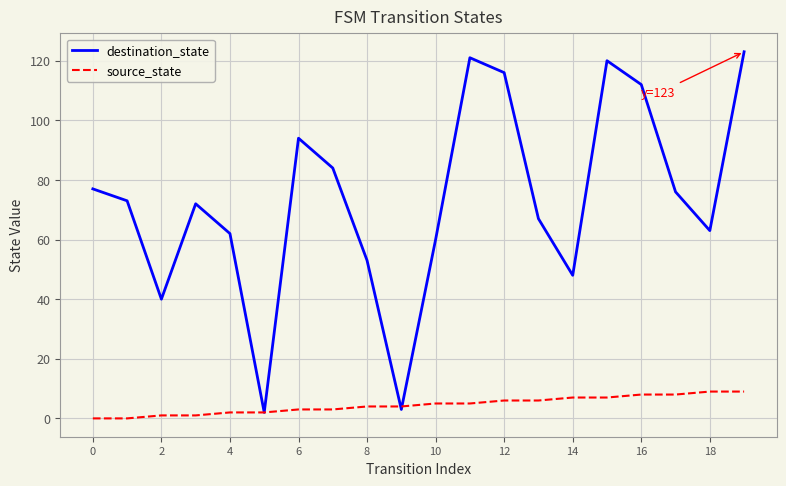

Which series has the largest range (max minus min)?

destination_state